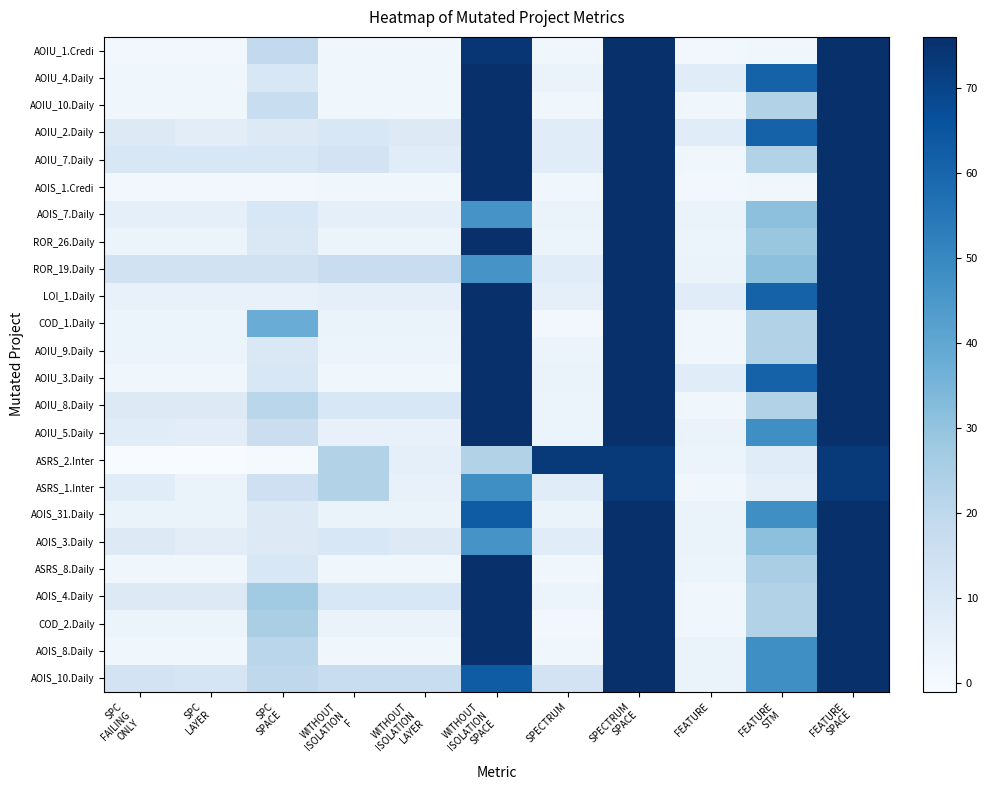

What is the total value across all series at WITHOUT
ISOLATION
F?

186